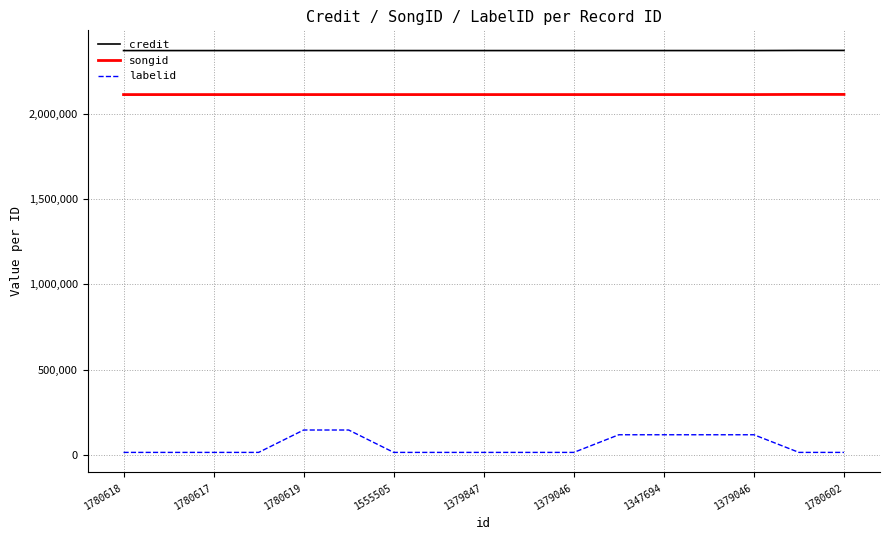

List the series in order of their peak value, highest first.

credit, songid, labelid